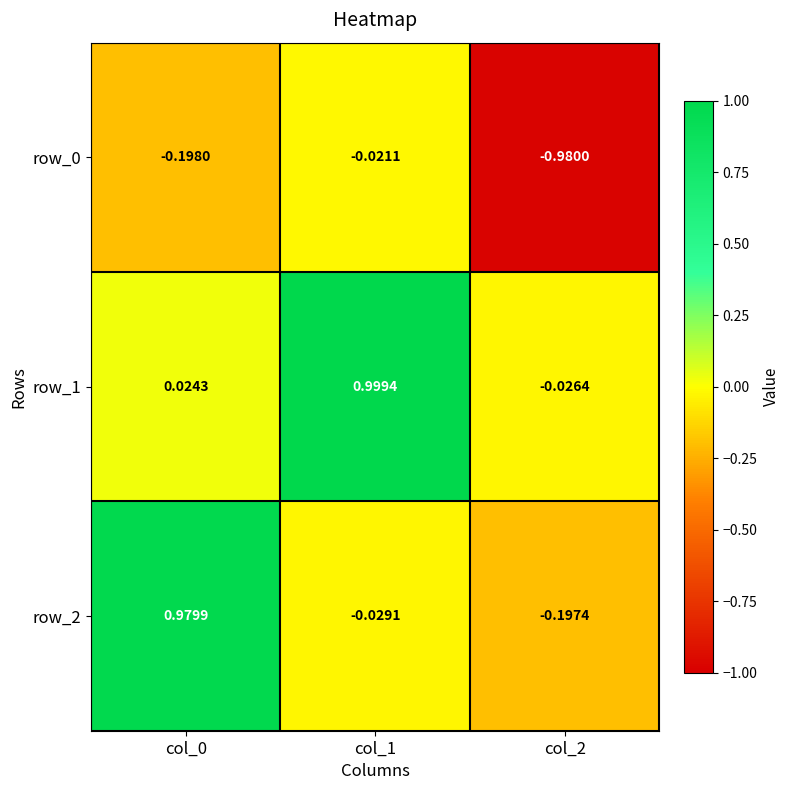

True or false: row_2 has a value of 1.5 at col_0.

False